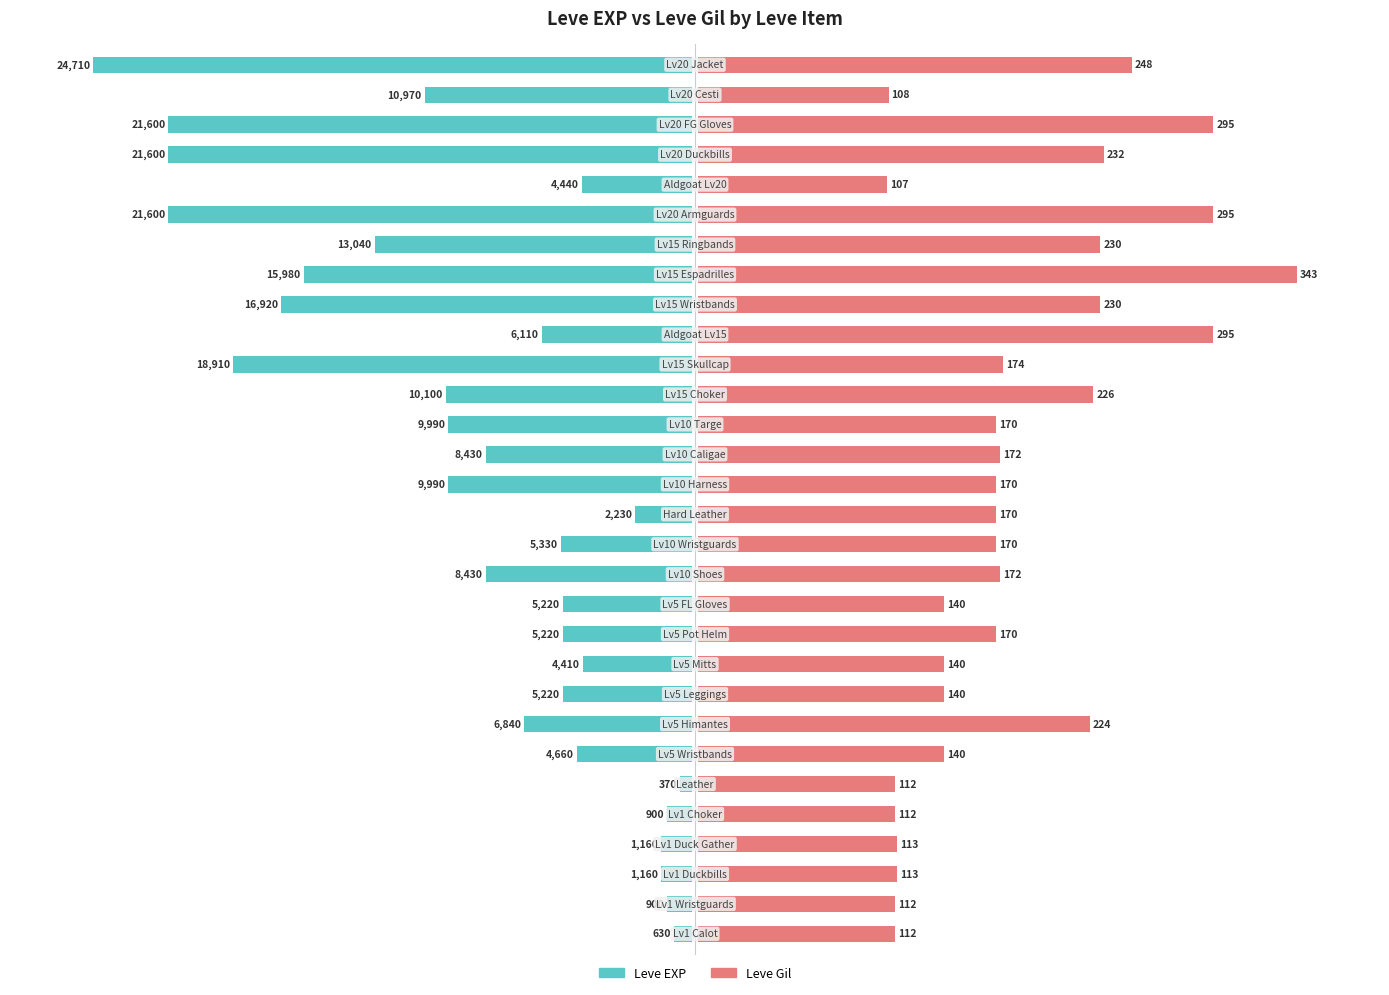

True or false: Leve Gil has a value of 87.4 at 10.

False